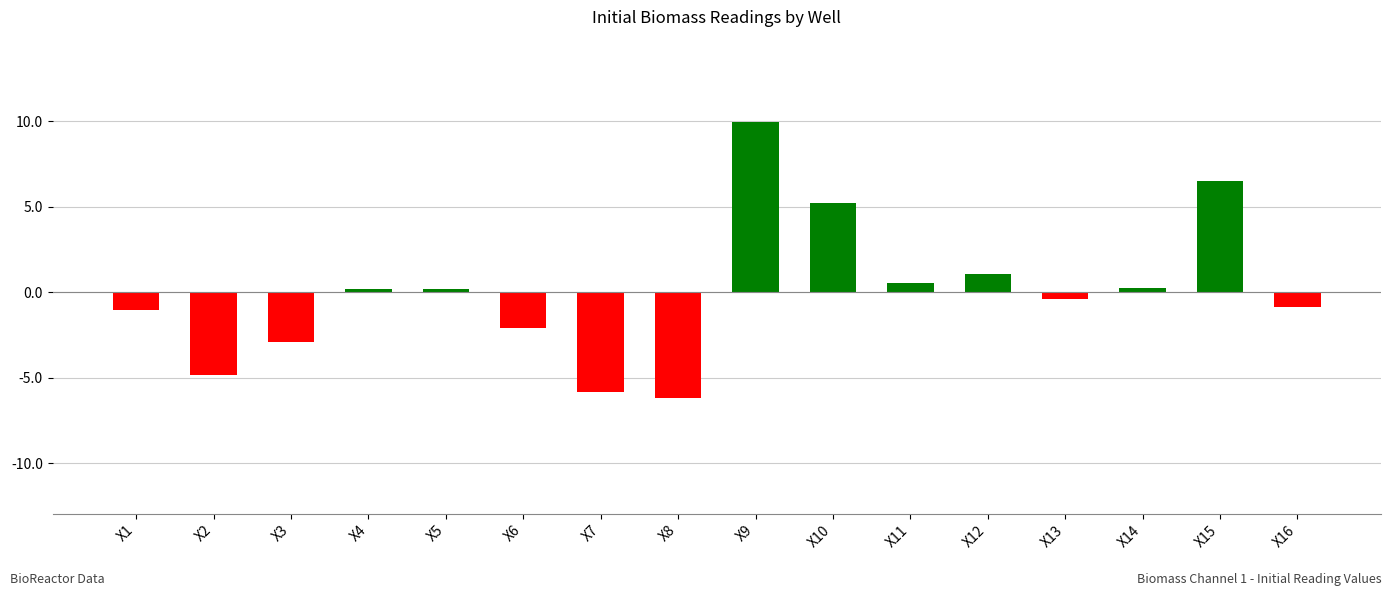

What is the change in value from X6 to X13?

+1.7